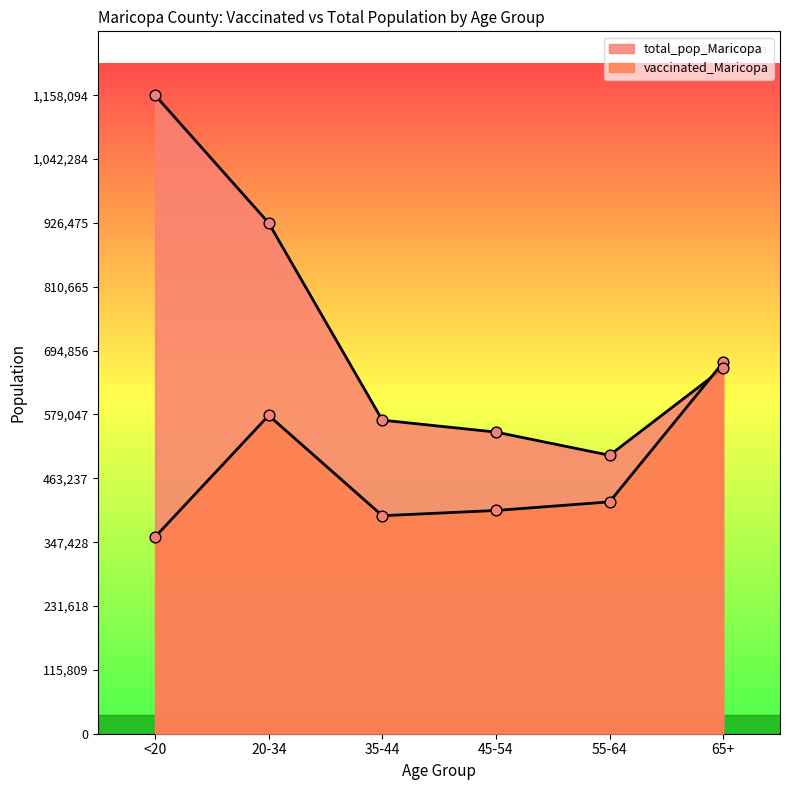

Which series contains the lowest Y value?

vaccinated_Maricopa